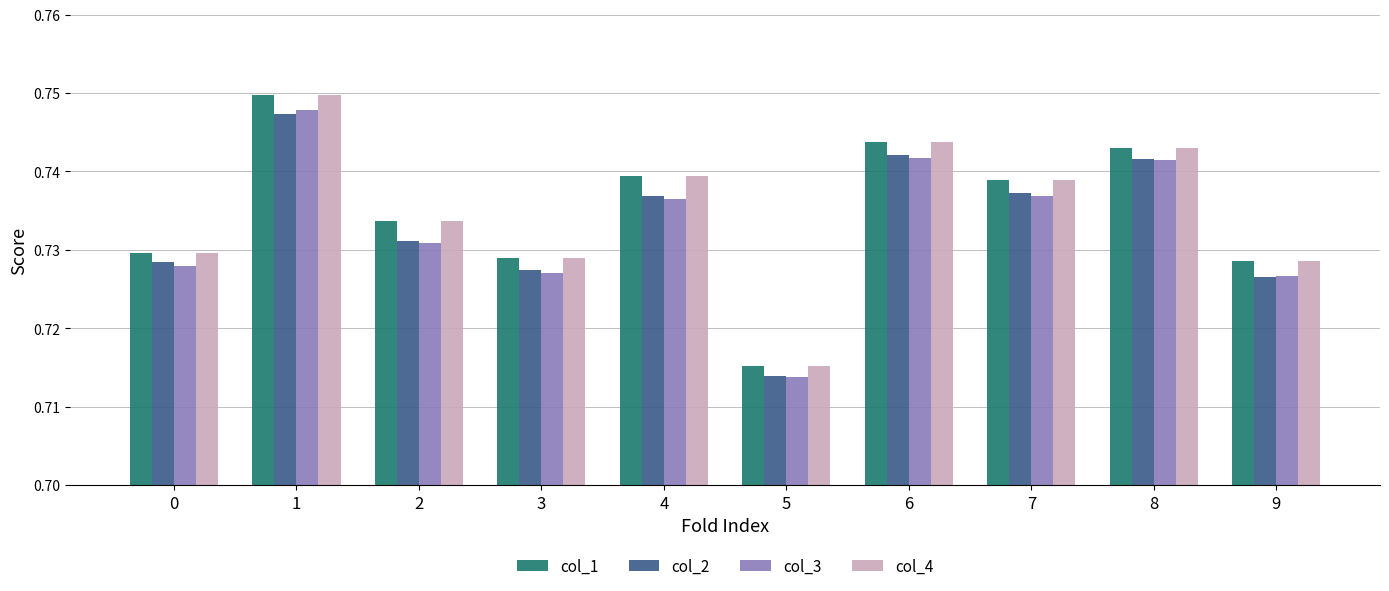

Count the col_3 values in the range 0 to 1.

10